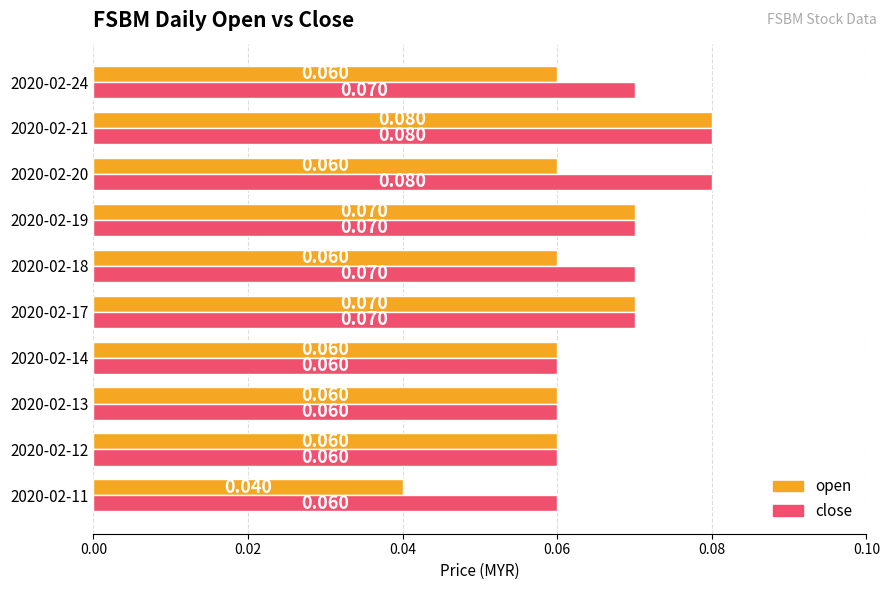

Between 2020-02-17 and 2020-02-18, which series saw the biggest shift?

open